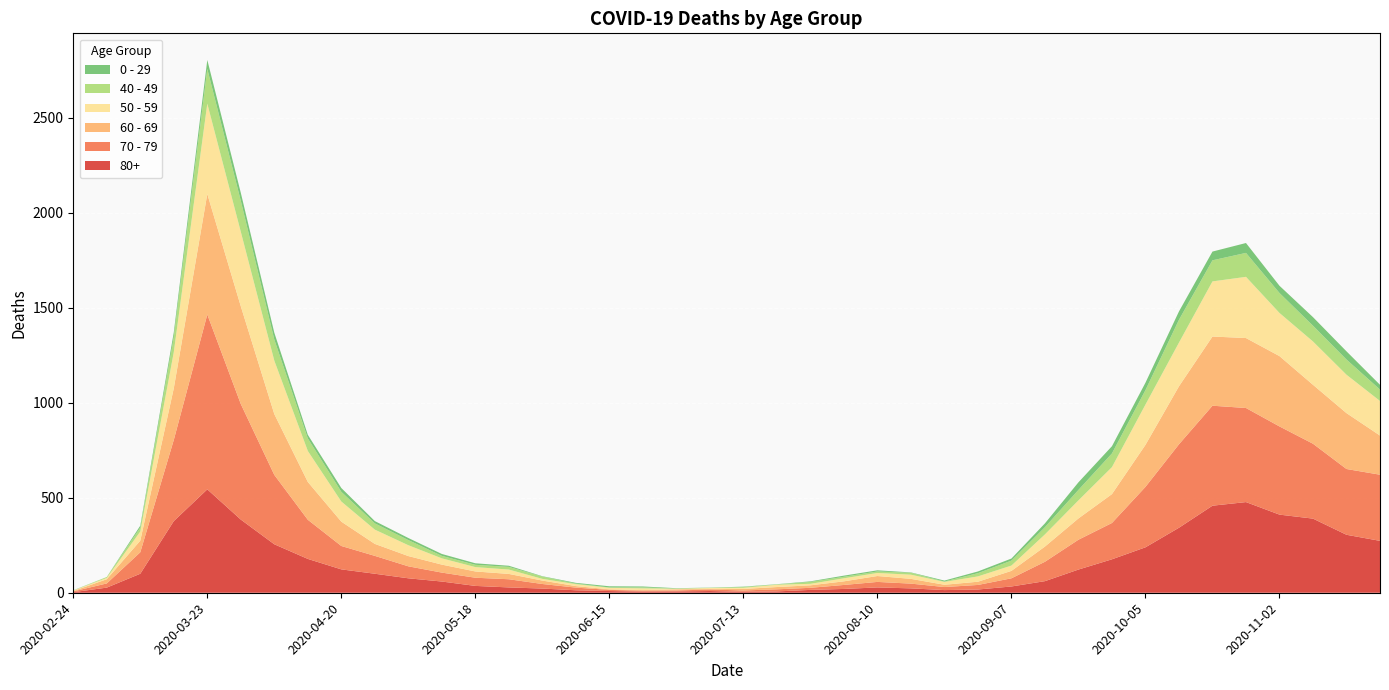

Reading left to right, list all the values displayed in this chart.

80+: 3	27	100	377	544	385	255	178	123	100	76	59	36	28	22	13	9	6	7	9	5	7	15	20	28	23	14	17	33	61	122	176	239	342	458	477	411	390	305	273
70 - 79: 4	22	113	427	920	608	365	206	123	94	63	47	43	43	24	14	6	5	5	8	7	11	11	21	29	25	16	24	43	102	157	191	318	439	526	495	464	394	346	348
60 - 69: 2	22	61	272	634	514	320	199	128	63	54	42	33	28	18	8	3	3	6	3	8	12	13	19	31	25	12	17	39	80	112	152	221	305	364	368	370	310	294	206
50 - 59: 3	7	48	190	475	392	281	163	106	75	57	33	23	23	9	10	8	9	3	5	6	12	8	16	16	22	15	28	28	64	95	142	212	230	290	322	227	228	202	182
40 - 49: 0	5	21	79	183	163	111	66	51	33	27	13	12	14	12	3	2	5	1	1	4	2	10	8	8	10	2	17	26	38	55	72	76	120	111	126	105	83	80	60
0 - 29: 1	0	10	25	47	42	36	19	20	12	11	10	8	6	2	4	6	5	2	1	2	1	3	6	6	2	5	9	11	20	40	38	39	44	46	52	38	45	43	25